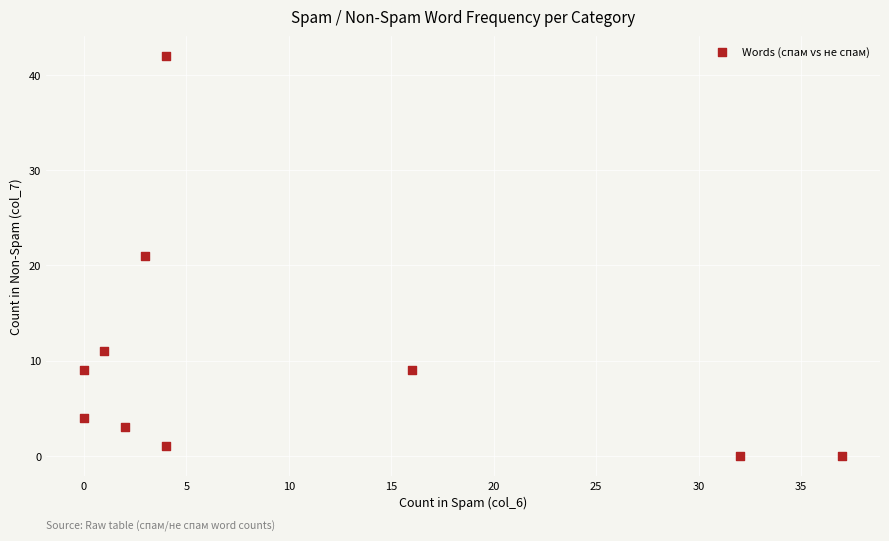

What is the range of X values (max minus min)?

37